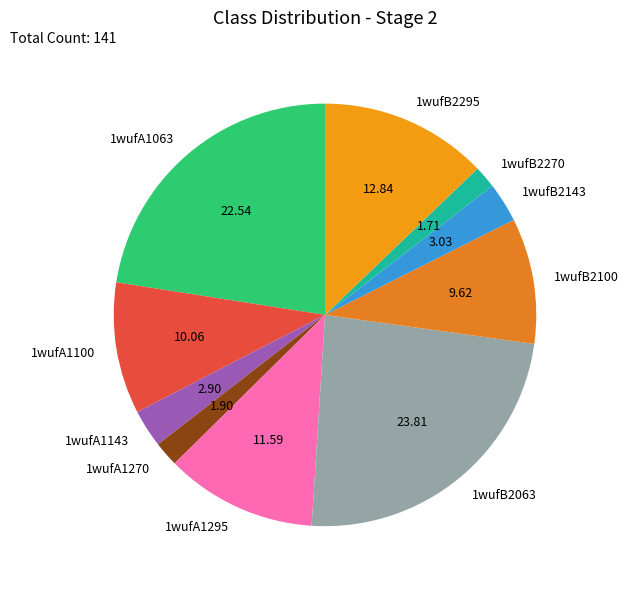

Is the sum of 1wufA1270 and 1wufB2143 greater than half?

No